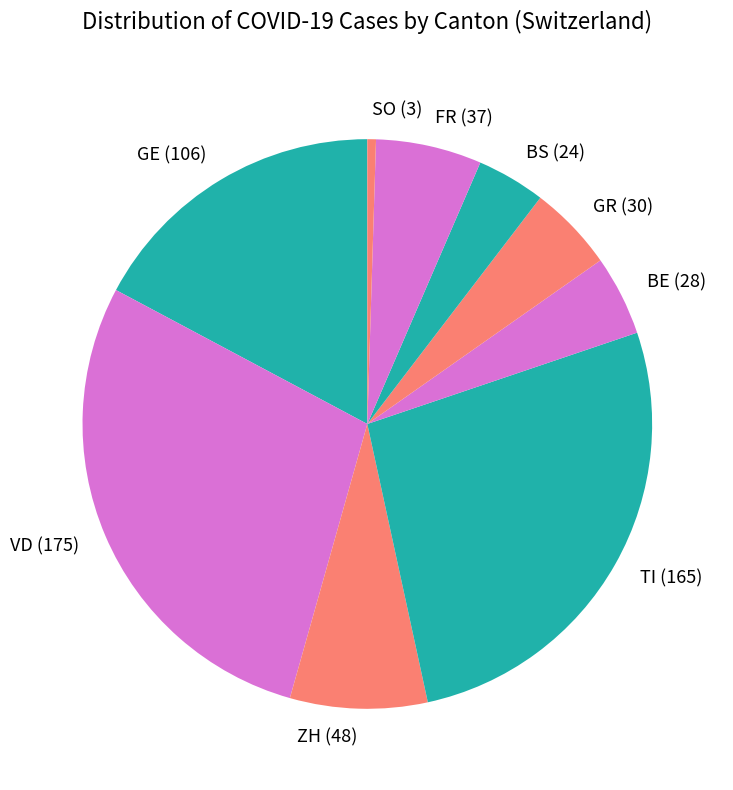

Which has a higher value, GE (106) or BS (24)?

GE (106)